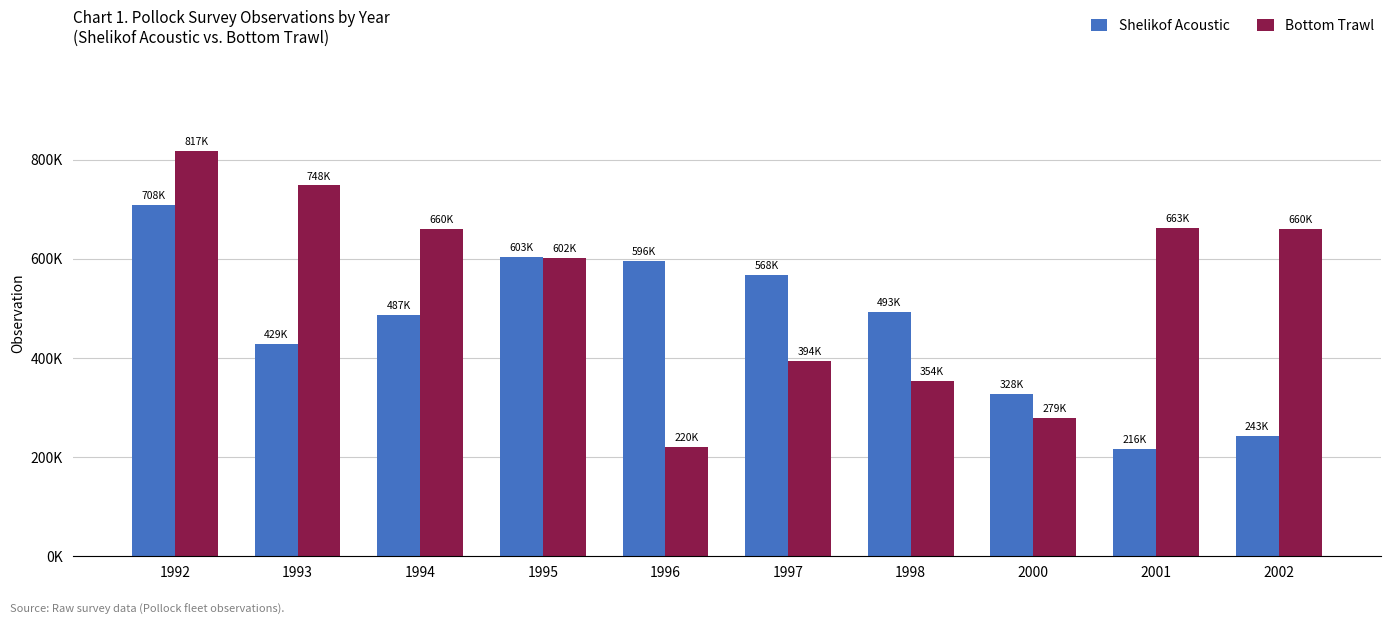

At which label does Shelikof Acoustic first exceed 492512?

1992